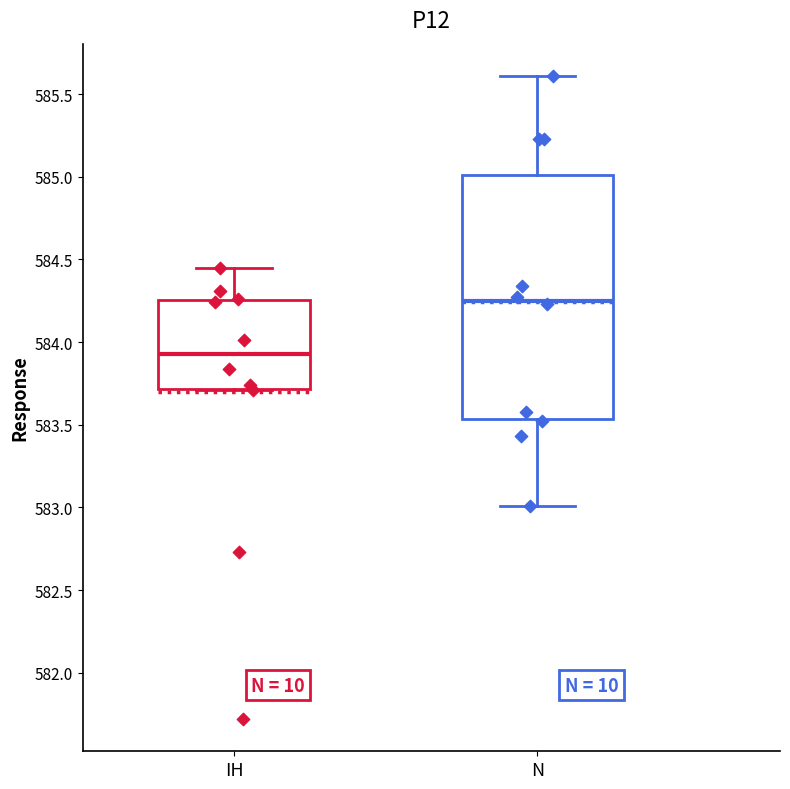

Which box has the highest median line?

N